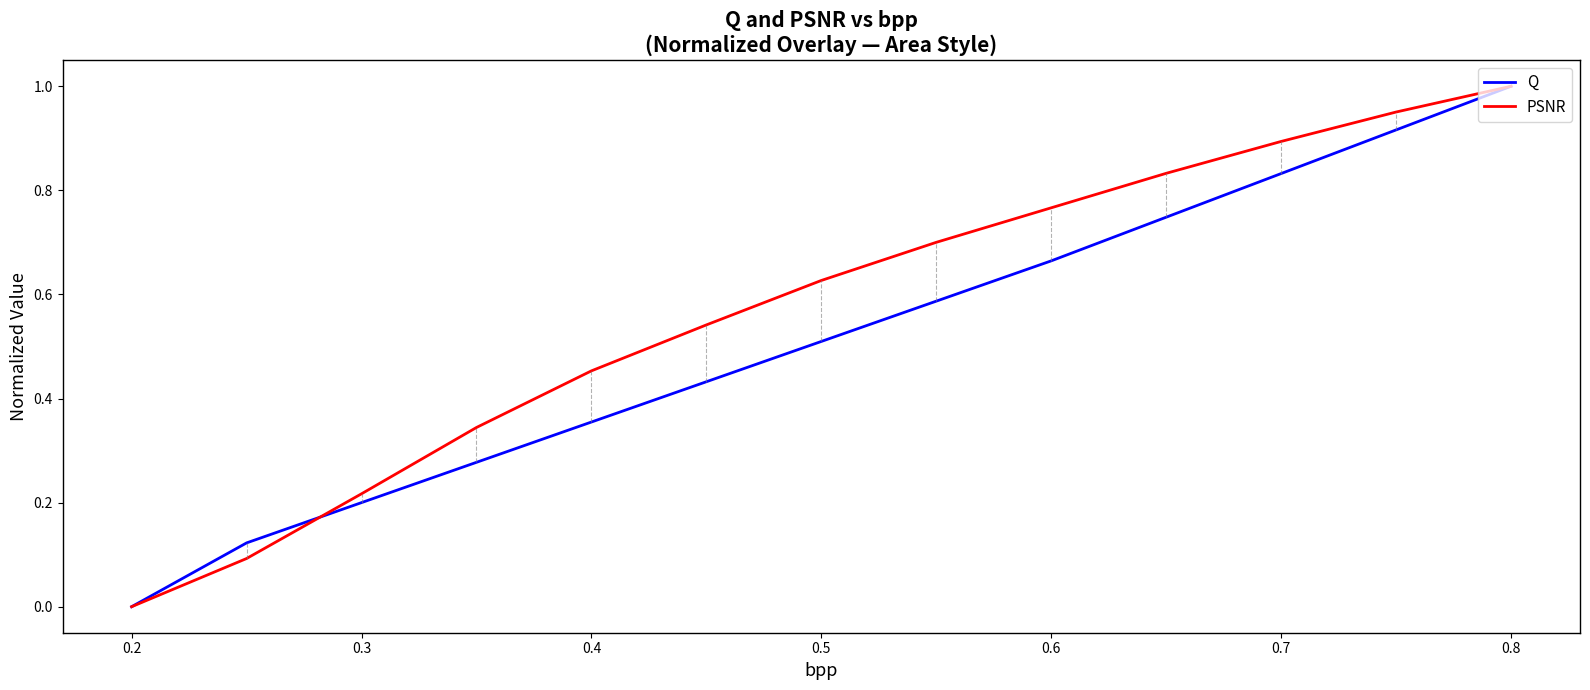

Is the value of PSNR at 0.8 greater than the value of Q at 0.6?

Yes